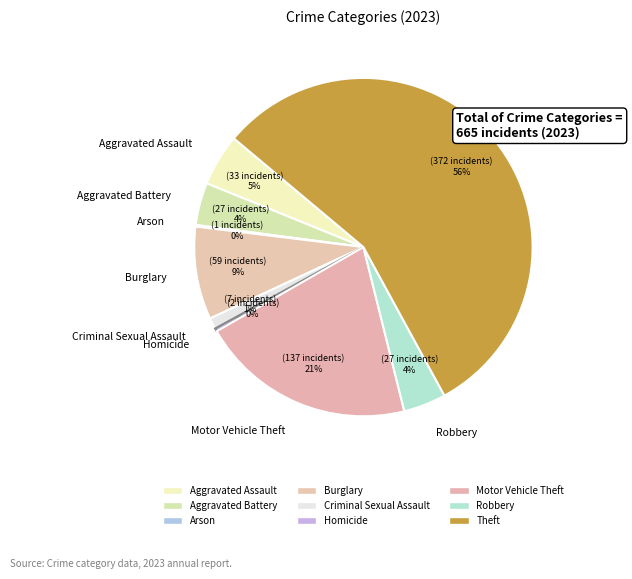

Which slice is the largest?

Theft